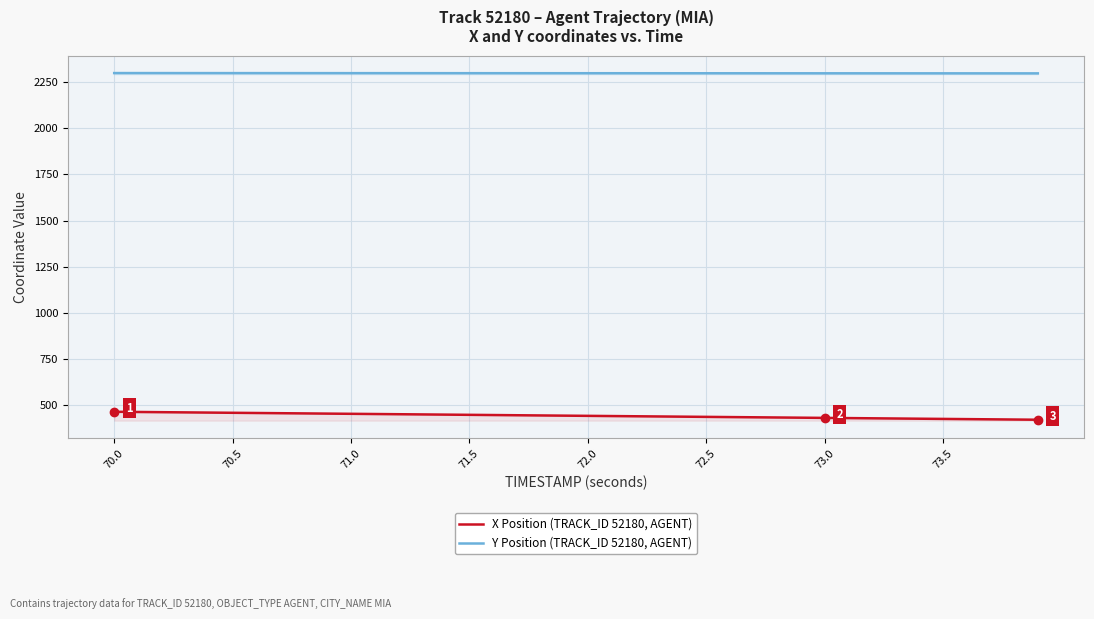

What is the minimum value for Y Position (TRACK_ID 52180, AGENT)?

2297.7